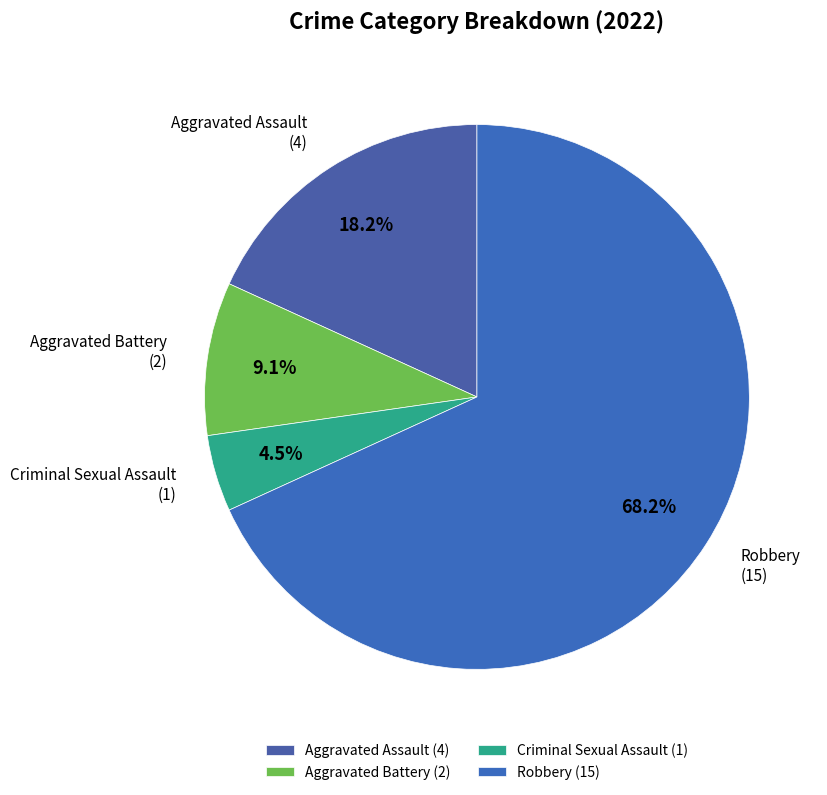

To the nearest percent, what is the difference between the largest and smallest slice percentages?

64%